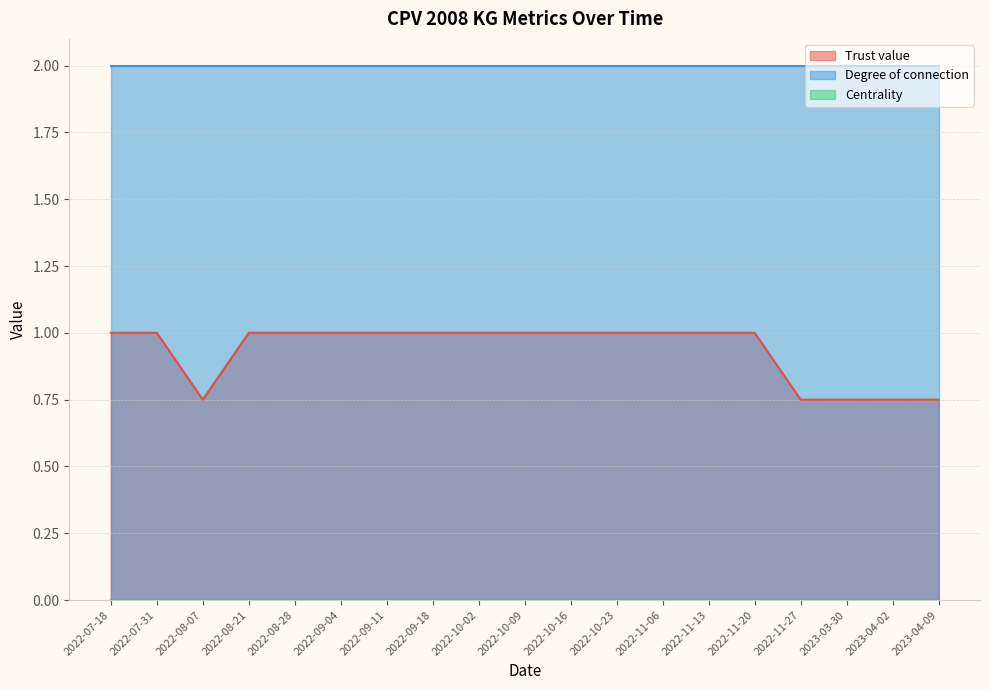

What is the label of the 3rd point from the right?

2023-03-30